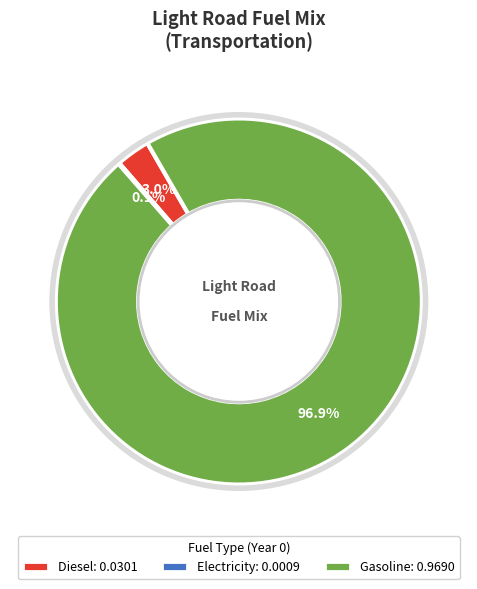

Is there a majority slice in this chart?

Yes